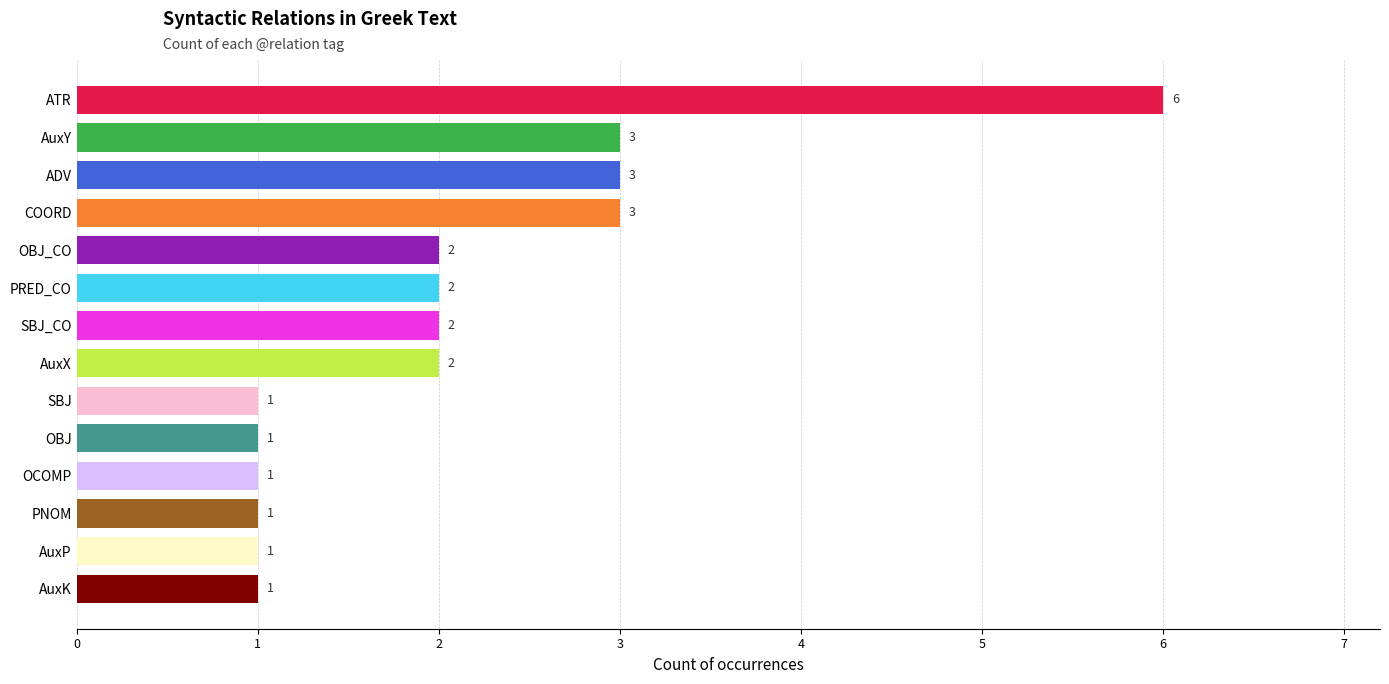

True or false: the data shows 1 at AuxK.

True